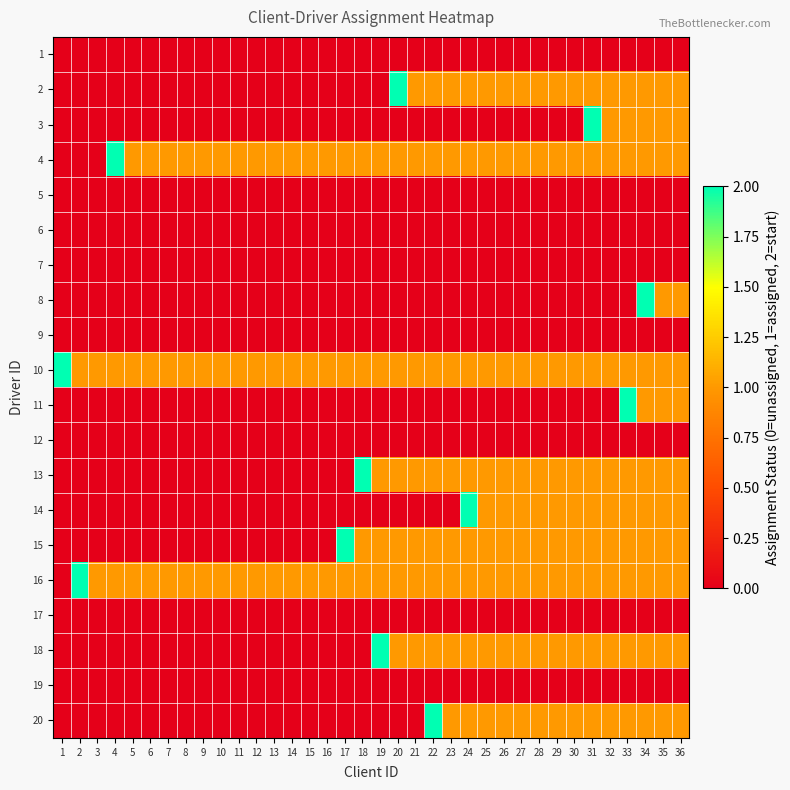

Reading right to left, extract all data points from this chart.

1: 36=0	35=0	34=0	33=0	32=0	31=0	30=0	29=0	28=0	27=0	26=0	25=0	24=0	23=0	22=0	21=0	20=0	19=0	18=0	17=0	16=0	15=0	14=0	13=0	12=0	11=0	10=0	9=0	8=0	7=0	6=0	5=0	4=0	3=0	2=0	1=0
2: 36=1	35=1	34=1	33=1	32=1	31=1	30=1	29=1	28=1	27=1	26=1	25=1	24=1	23=1	22=1	21=1	20=2	19=0	18=0	17=0	16=0	15=0	14=0	13=0	12=0	11=0	10=0	9=0	8=0	7=0	6=0	5=0	4=0	3=0	2=0	1=0
3: 36=1	35=1	34=1	33=1	32=1	31=2	30=0	29=0	28=0	27=0	26=0	25=0	24=0	23=0	22=0	21=0	20=0	19=0	18=0	17=0	16=0	15=0	14=0	13=0	12=0	11=0	10=0	9=0	8=0	7=0	6=0	5=0	4=0	3=0	2=0	1=0
4: 36=1	35=1	34=1	33=1	32=1	31=1	30=1	29=1	28=1	27=1	26=1	25=1	24=1	23=1	22=1	21=1	20=1	19=1	18=1	17=1	16=1	15=1	14=1	13=1	12=1	11=1	10=1	9=1	8=1	7=1	6=1	5=1	4=2	3=0	2=0	1=0
5: 36=0	35=0	34=0	33=0	32=0	31=0	30=0	29=0	28=0	27=0	26=0	25=0	24=0	23=0	22=0	21=0	20=0	19=0	18=0	17=0	16=0	15=0	14=0	13=0	12=0	11=0	10=0	9=0	8=0	7=0	6=0	5=0	4=0	3=0	2=0	1=0
6: 36=0	35=0	34=0	33=0	32=0	31=0	30=0	29=0	28=0	27=0	26=0	25=0	24=0	23=0	22=0	21=0	20=0	19=0	18=0	17=0	16=0	15=0	14=0	13=0	12=0	11=0	10=0	9=0	8=0	7=0	6=0	5=0	4=0	3=0	2=0	1=0
7: 36=0	35=0	34=0	33=0	32=0	31=0	30=0	29=0	28=0	27=0	26=0	25=0	24=0	23=0	22=0	21=0	20=0	19=0	18=0	17=0	16=0	15=0	14=0	13=0	12=0	11=0	10=0	9=0	8=0	7=0	6=0	5=0	4=0	3=0	2=0	1=0
8: 36=1	35=1	34=2	33=0	32=0	31=0	30=0	29=0	28=0	27=0	26=0	25=0	24=0	23=0	22=0	21=0	20=0	19=0	18=0	17=0	16=0	15=0	14=0	13=0	12=0	11=0	10=0	9=0	8=0	7=0	6=0	5=0	4=0	3=0	2=0	1=0
9: 36=0	35=0	34=0	33=0	32=0	31=0	30=0	29=0	28=0	27=0	26=0	25=0	24=0	23=0	22=0	21=0	20=0	19=0	18=0	17=0	16=0	15=0	14=0	13=0	12=0	11=0	10=0	9=0	8=0	7=0	6=0	5=0	4=0	3=0	2=0	1=0
10: 36=1	35=1	34=1	33=1	32=1	31=1	30=1	29=1	28=1	27=1	26=1	25=1	24=1	23=1	22=1	21=1	20=1	19=1	18=1	17=1	16=1	15=1	14=1	13=1	12=1	11=1	10=1	9=1	8=1	7=1	6=1	5=1	4=1	3=1	2=1	1=2
11: 36=1	35=1	34=1	33=2	32=0	31=0	30=0	29=0	28=0	27=0	26=0	25=0	24=0	23=0	22=0	21=0	20=0	19=0	18=0	17=0	16=0	15=0	14=0	13=0	12=0	11=0	10=0	9=0	8=0	7=0	6=0	5=0	4=0	3=0	2=0	1=0
12: 36=0	35=0	34=0	33=0	32=0	31=0	30=0	29=0	28=0	27=0	26=0	25=0	24=0	23=0	22=0	21=0	20=0	19=0	18=0	17=0	16=0	15=0	14=0	13=0	12=0	11=0	10=0	9=0	8=0	7=0	6=0	5=0	4=0	3=0	2=0	1=0
13: 36=1	35=1	34=1	33=1	32=1	31=1	30=1	29=1	28=1	27=1	26=1	25=1	24=1	23=1	22=1	21=1	20=1	19=1	18=2	17=0	16=0	15=0	14=0	13=0	12=0	11=0	10=0	9=0	8=0	7=0	6=0	5=0	4=0	3=0	2=0	1=0
14: 36=1	35=1	34=1	33=1	32=1	31=1	30=1	29=1	28=1	27=1	26=1	25=1	24=2	23=0	22=0	21=0	20=0	19=0	18=0	17=0	16=0	15=0	14=0	13=0	12=0	11=0	10=0	9=0	8=0	7=0	6=0	5=0	4=0	3=0	2=0	1=0
15: 36=1	35=1	34=1	33=1	32=1	31=1	30=1	29=1	28=1	27=1	26=1	25=1	24=1	23=1	22=1	21=1	20=1	19=1	18=1	17=2	16=0	15=0	14=0	13=0	12=0	11=0	10=0	9=0	8=0	7=0	6=0	5=0	4=0	3=0	2=0	1=0
16: 36=1	35=1	34=1	33=1	32=1	31=1	30=1	29=1	28=1	27=1	26=1	25=1	24=1	23=1	22=1	21=1	20=1	19=1	18=1	17=1	16=1	15=1	14=1	13=1	12=1	11=1	10=1	9=1	8=1	7=1	6=1	5=1	4=1	3=1	2=2	1=0
17: 36=0	35=0	34=0	33=0	32=0	31=0	30=0	29=0	28=0	27=0	26=0	25=0	24=0	23=0	22=0	21=0	20=0	19=0	18=0	17=0	16=0	15=0	14=0	13=0	12=0	11=0	10=0	9=0	8=0	7=0	6=0	5=0	4=0	3=0	2=0	1=0
18: 36=1	35=1	34=1	33=1	32=1	31=1	30=1	29=1	28=1	27=1	26=1	25=1	24=1	23=1	22=1	21=1	20=1	19=2	18=0	17=0	16=0	15=0	14=0	13=0	12=0	11=0	10=0	9=0	8=0	7=0	6=0	5=0	4=0	3=0	2=0	1=0
19: 36=0	35=0	34=0	33=0	32=0	31=0	30=0	29=0	28=0	27=0	26=0	25=0	24=0	23=0	22=0	21=0	20=0	19=0	18=0	17=0	16=0	15=0	14=0	13=0	12=0	11=0	10=0	9=0	8=0	7=0	6=0	5=0	4=0	3=0	2=0	1=0
20: 36=1	35=1	34=1	33=1	32=1	31=1	30=1	29=1	28=1	27=1	26=1	25=1	24=1	23=1	22=2	21=0	20=0	19=0	18=0	17=0	16=0	15=0	14=0	13=0	12=0	11=0	10=0	9=0	8=0	7=0	6=0	5=0	4=0	3=0	2=0	1=0